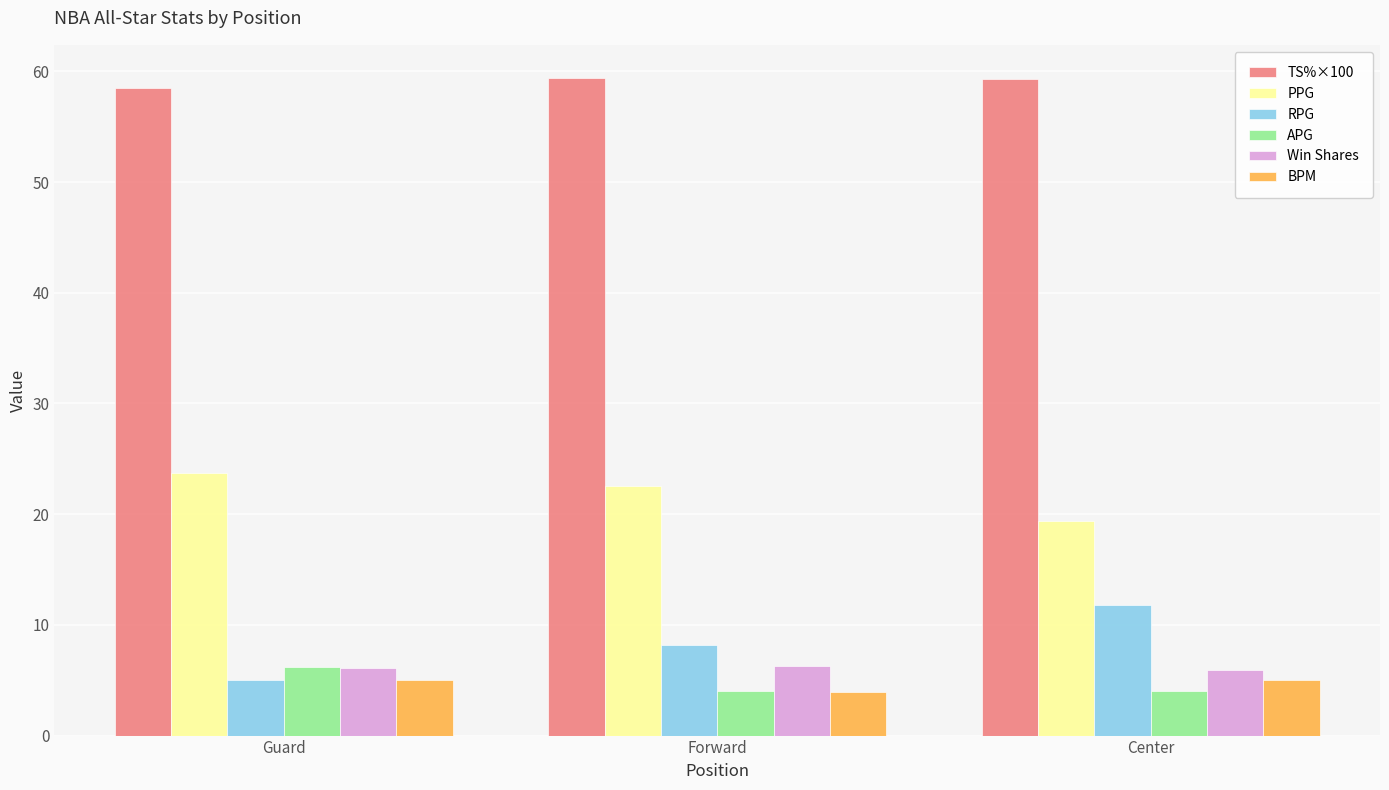

At how many categories does at least one series exceed 14?

3